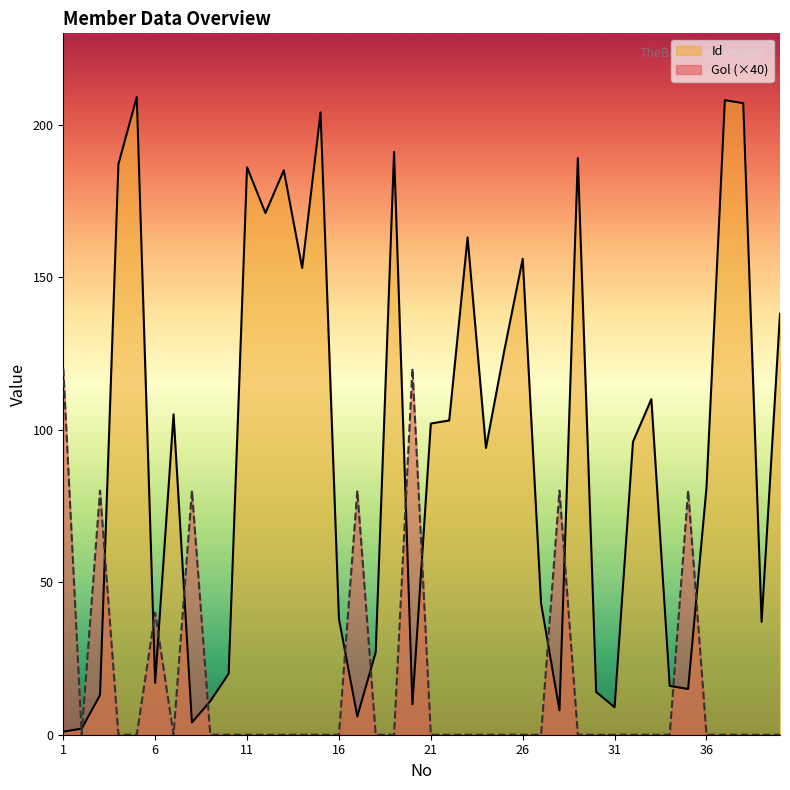

At which label does Gol reach its minimum?

2